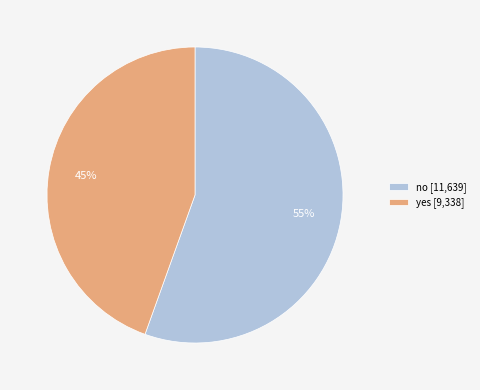

Is there a majority slice in this chart?

Yes